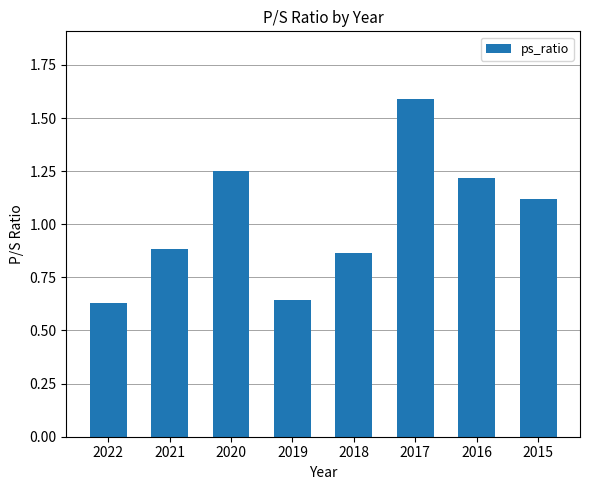

The chart shows a value of 0.1 at 2019. True or false?

False